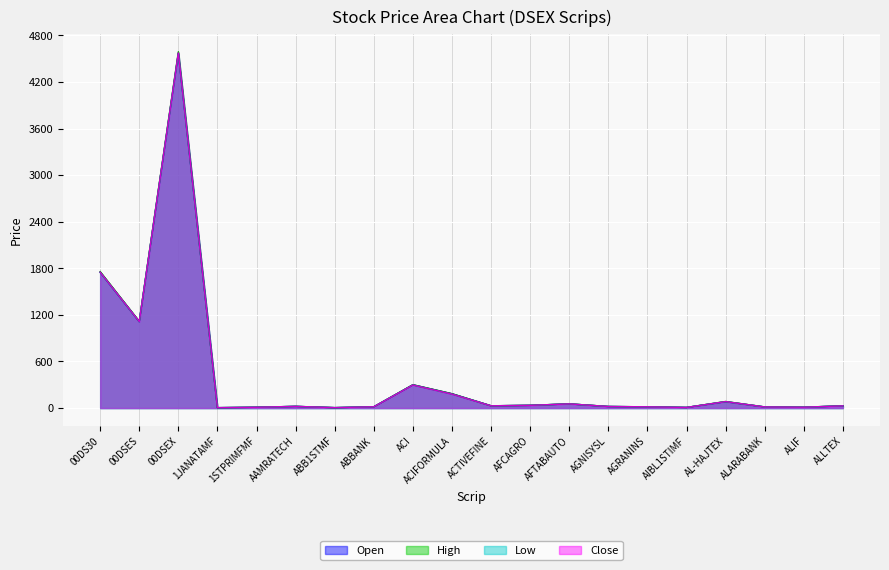

In Open, how many points are lower than both neighbors (excluding endpoints)?

6